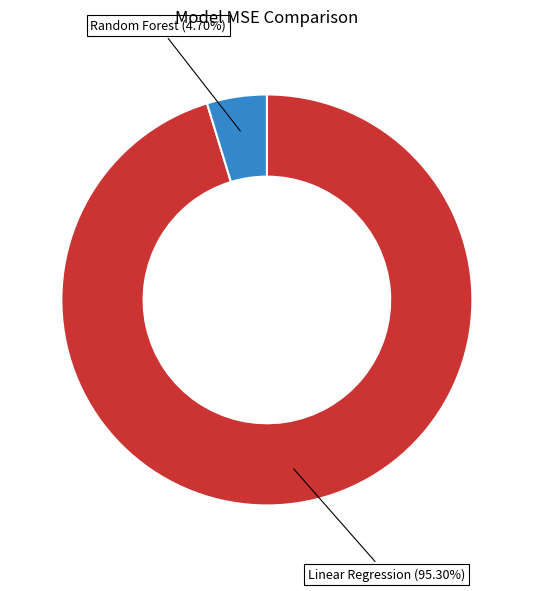

Approximately how many times larger is the value at Linear Regression compared to Random Forest?

20.3